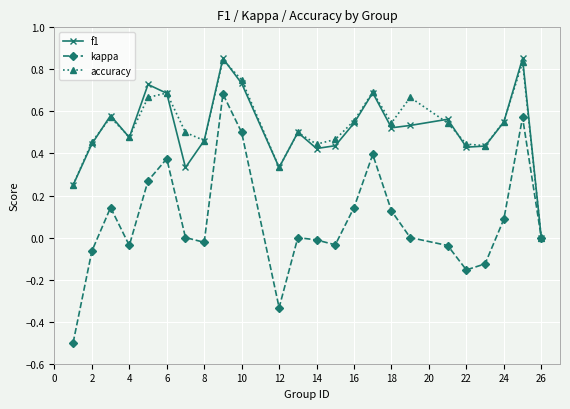

In kappa, how many points are lower than both neighbors (excluding endpoints)?

5